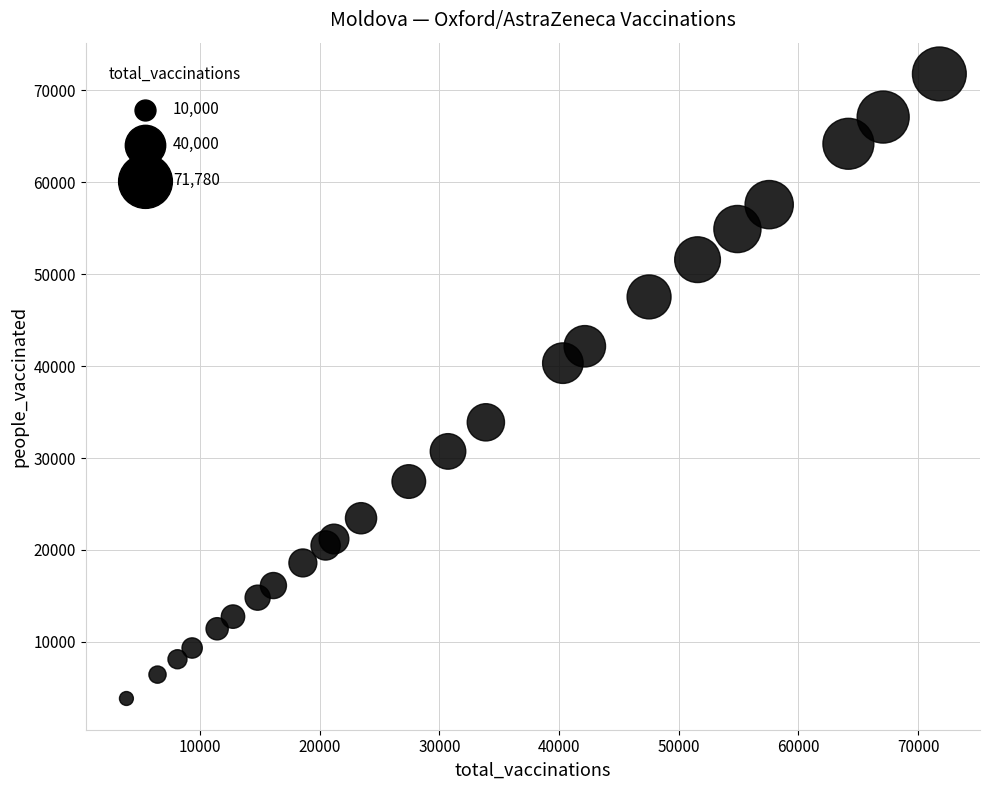

What Y value in the scatter plot is closest to 37814?

40321